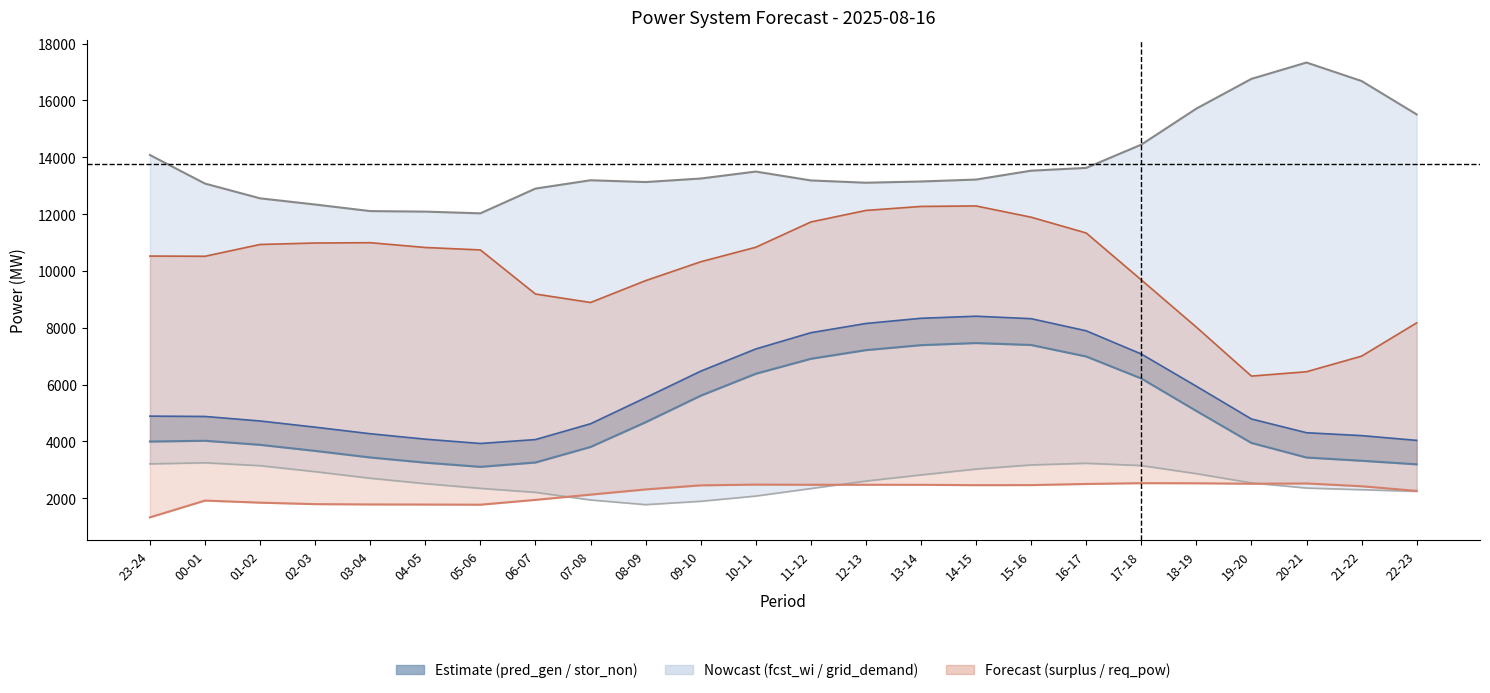

What position from the left is 18-19?

20